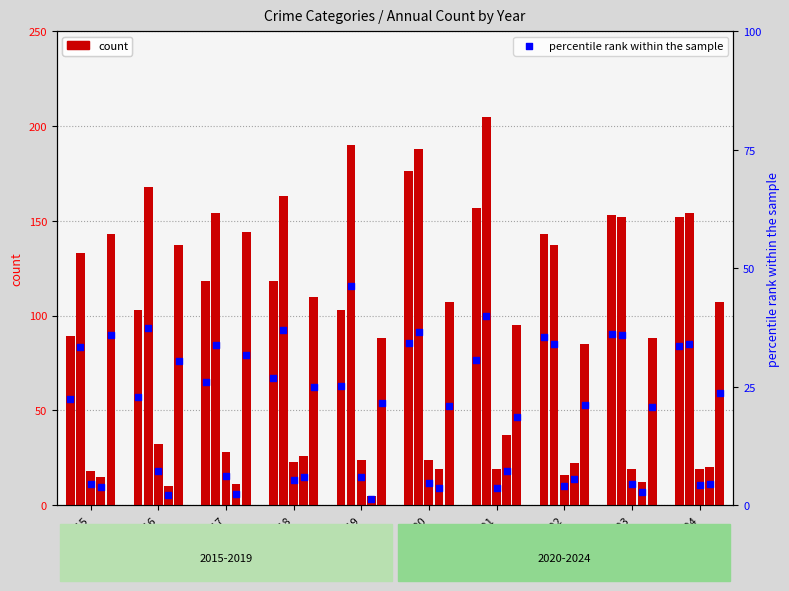

At how many categories does at least one series exceed 18?

10